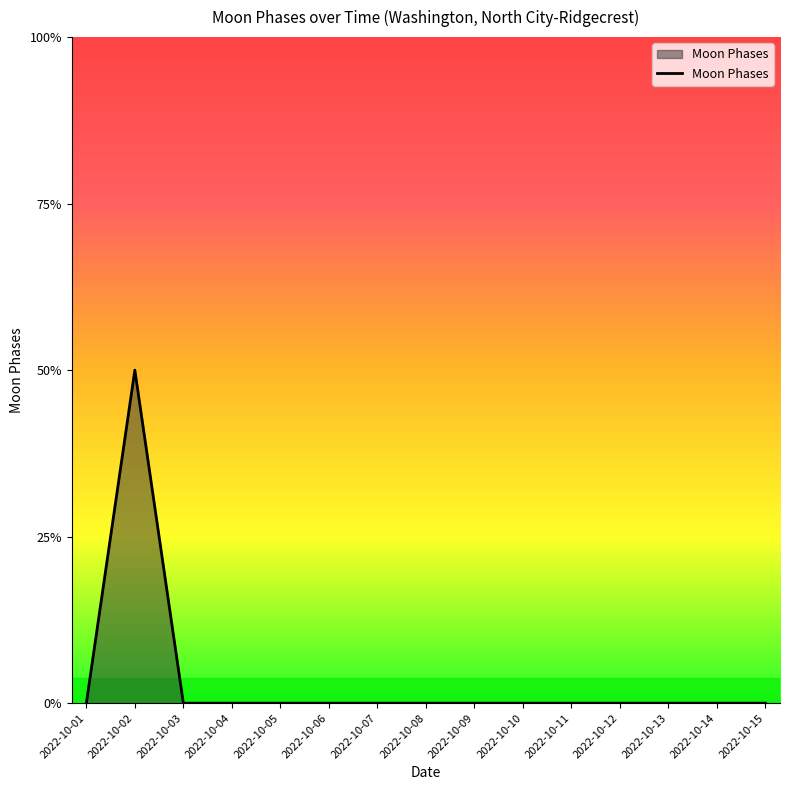

How many interior local peaks (higher than both neighbors) does the data have?

1